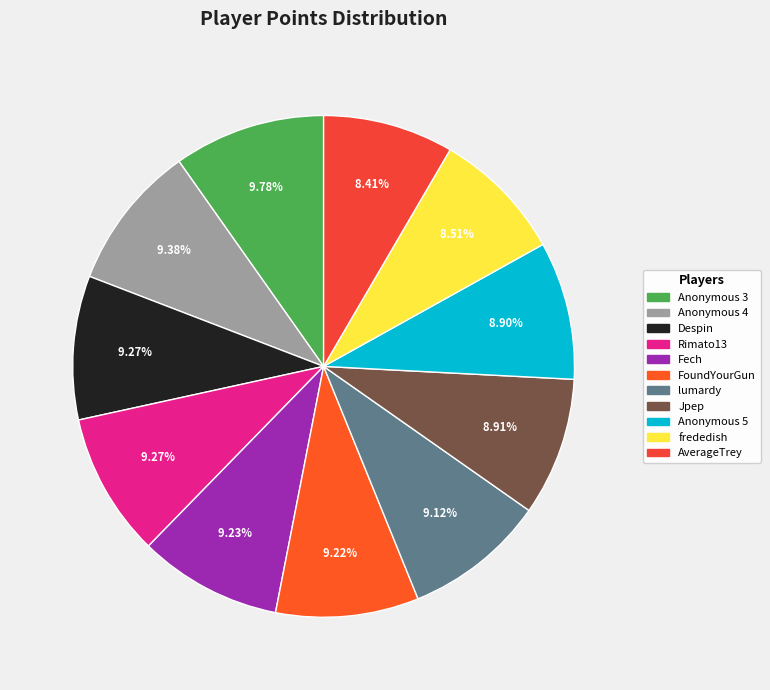

Rank the categories by value from highest to lowest.

Anonymous 3, Anonymous 4, Despin, Rimato13, Fech, FoundYourGun, lumardy, Jpep, Anonymous 5, frededish, AverageTrey